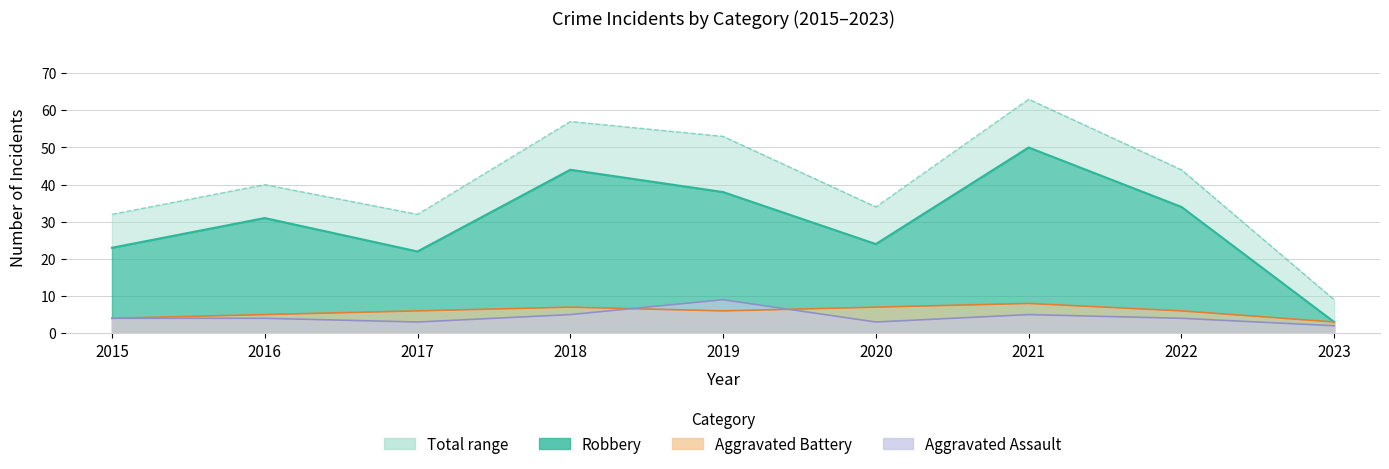

What is the average value of the Aggravated Battery series?

6